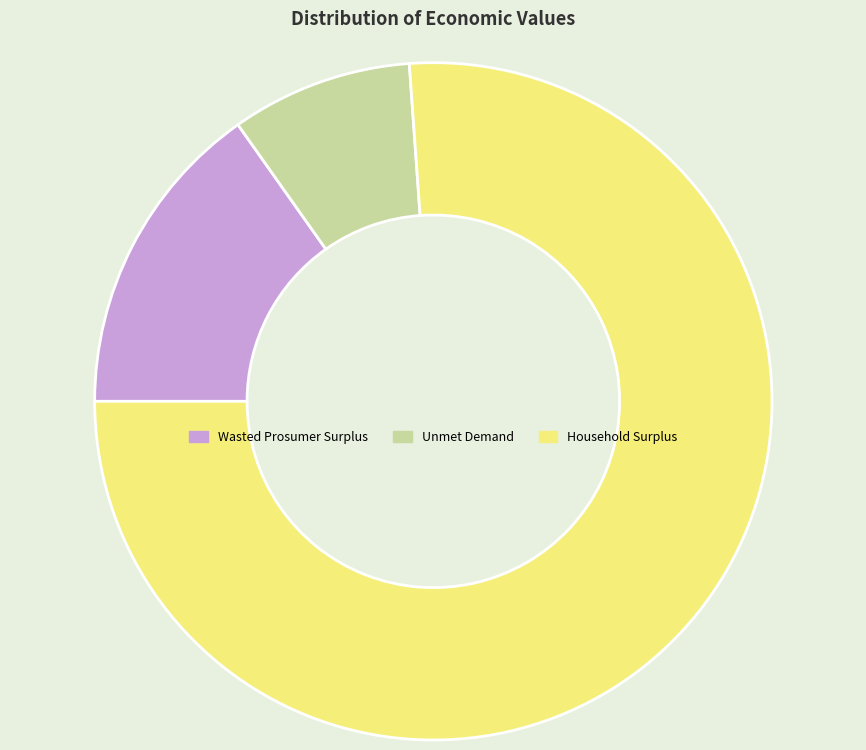

Combined, do Household Surplus and Unmet Demand account for over 50%?

Yes